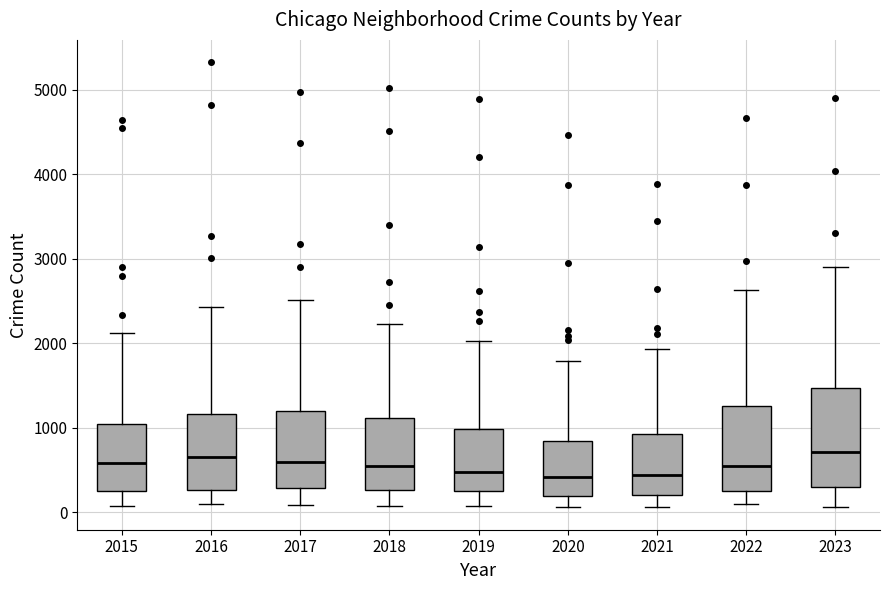

Where is the upper edge of the box at x = 2017 on the y-axis? The values are not printed on the chart, so give them approximately, as read against the axis.

1200